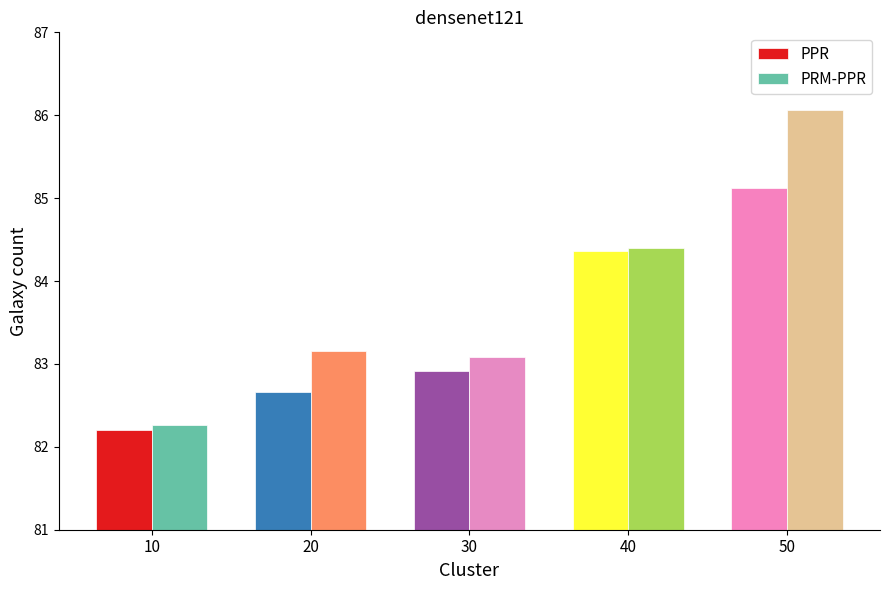

What is the highest value of the PPR series?

85.1